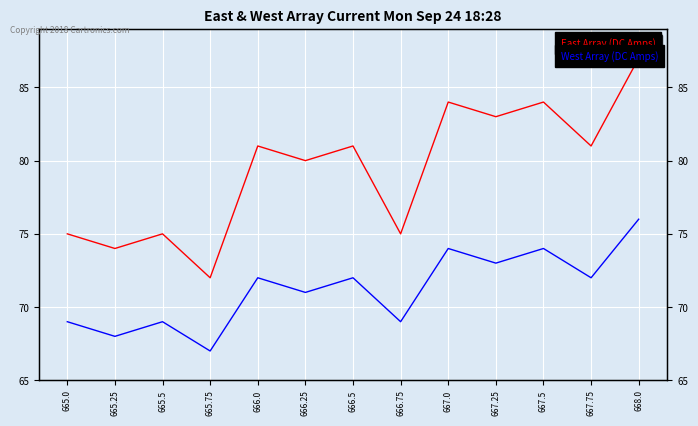

List the series in order of their overall mean, highest first.

East Array (DC Amps), West Array (DC Amps)